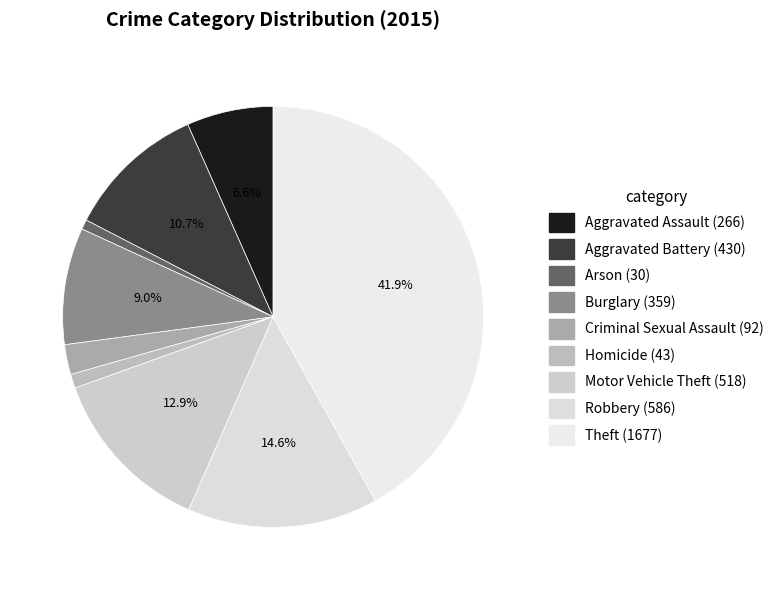

How many segments does this pie chart have?

9